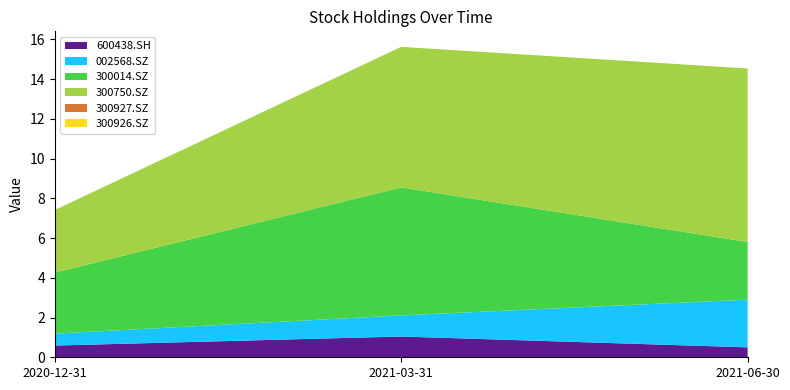

Reading left to right, list all the values displayed in this chart.

600438.SH: 2020-12-31=0.6	2021-03-31=1.0	2021-06-30=0.5
002568.SZ: 2020-12-31=0.6	2021-03-31=1.1	2021-06-30=2.4
300014.SZ: 2020-12-31=3.1	2021-03-31=6.4	2021-06-30=2.9
300750.SZ: 2020-12-31=3.1	2021-03-31=7.1	2021-06-30=8.7
300927.SZ: 2020-12-31=0.0	2021-03-31=0.0	2021-06-30=0.0
300926.SZ: 2020-12-31=0.0	2021-03-31=0.0	2021-06-30=0.0